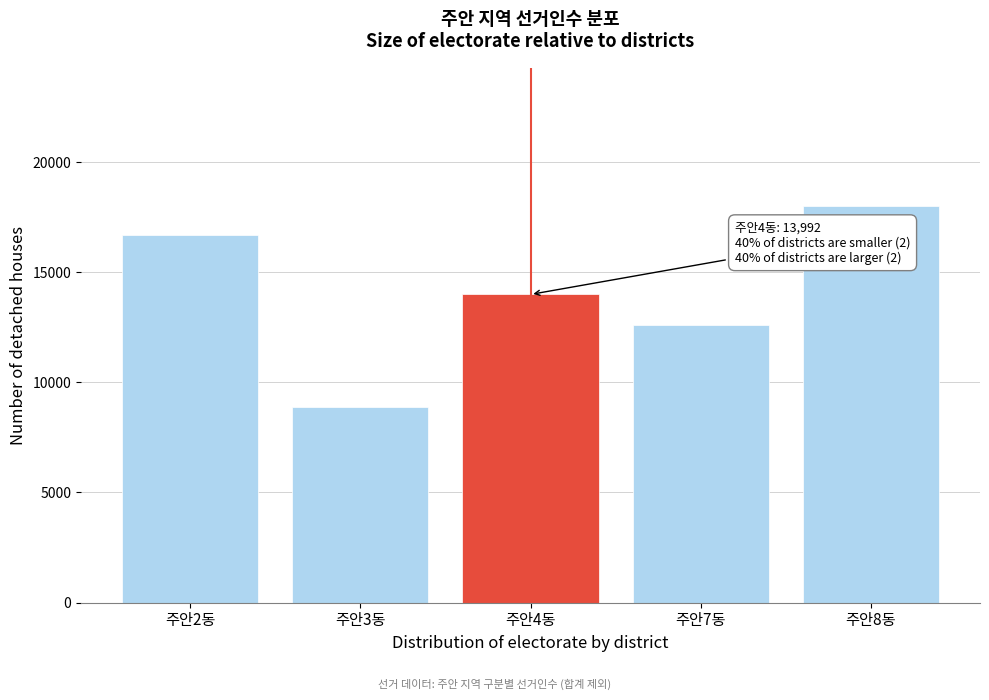

Reading left to right, extract all data points from this chart.

주안2동=16682	주안3동=8879	주안4동=13992	주안7동=12590	주안8동=17989